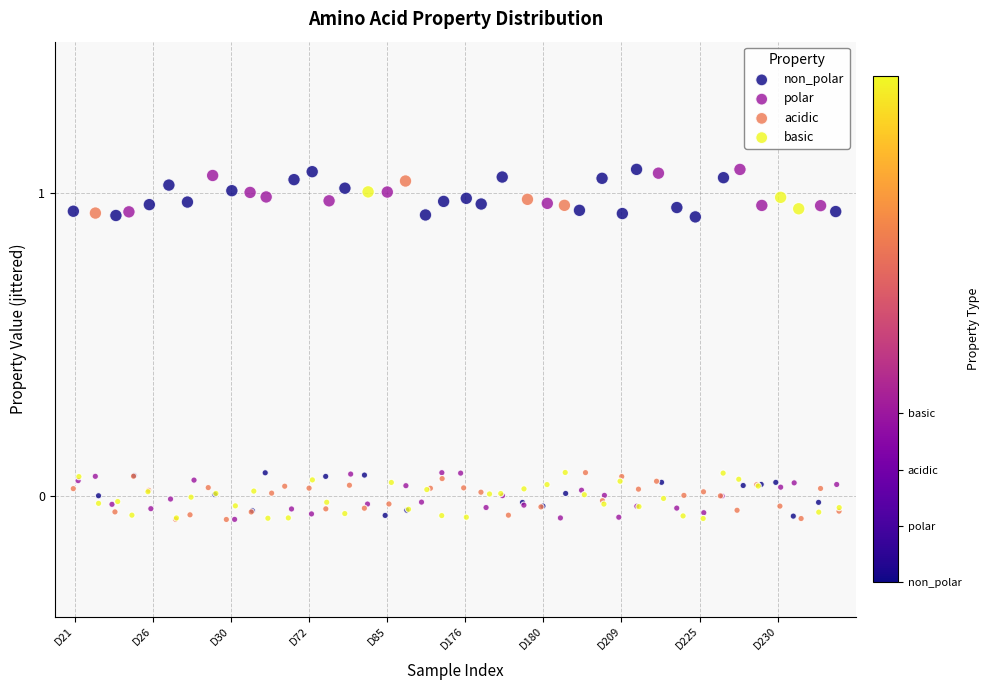

What are all the series names shown in the legend?

non_polar, polar, acidic, basic